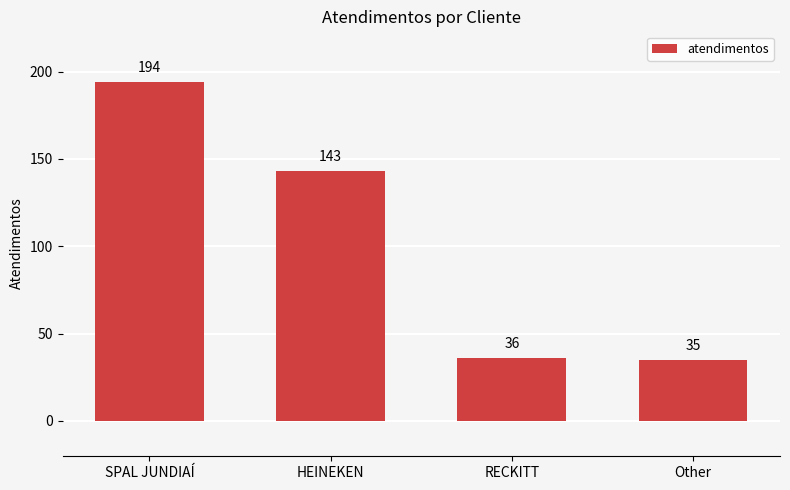

What is the greatest value displayed?

194